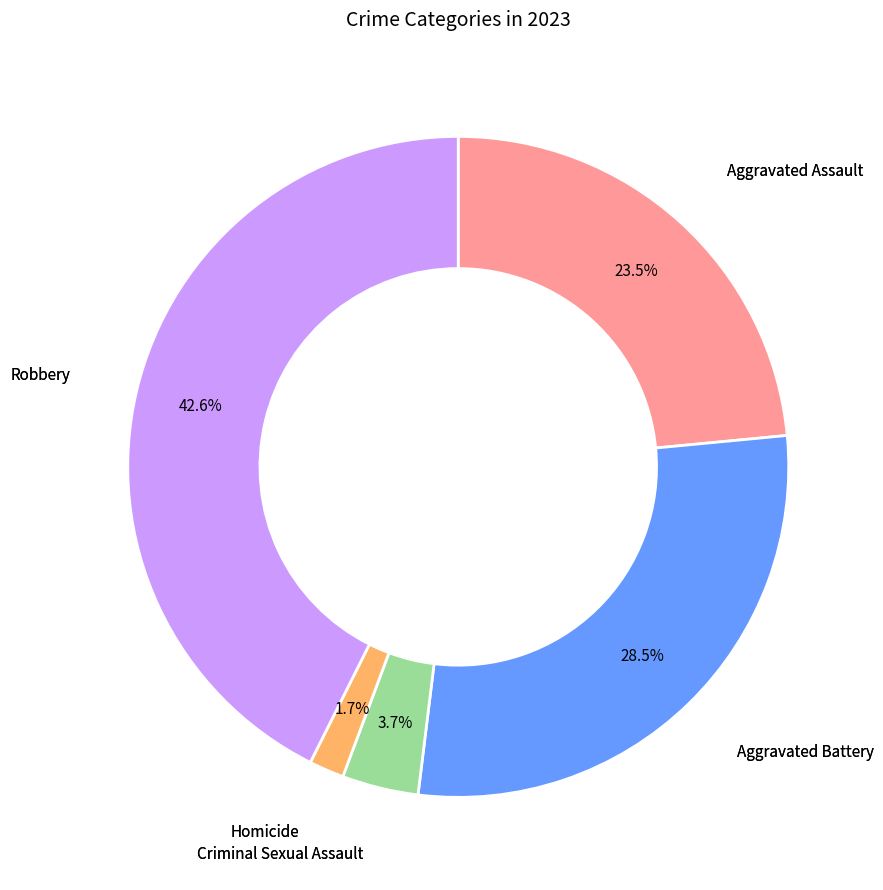

Is there a majority slice in this chart?

No